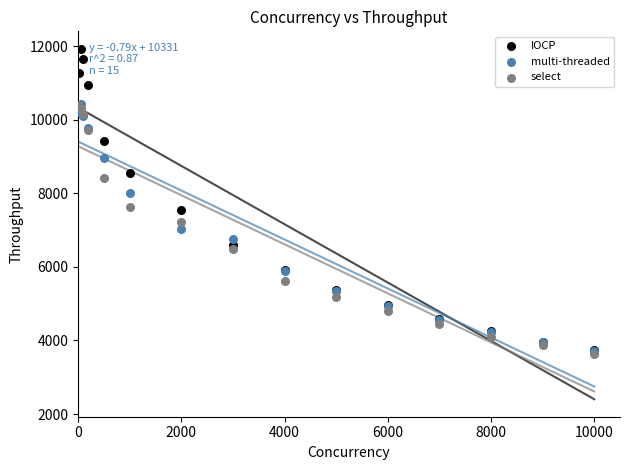

Which series contains the lowest Y value?

select